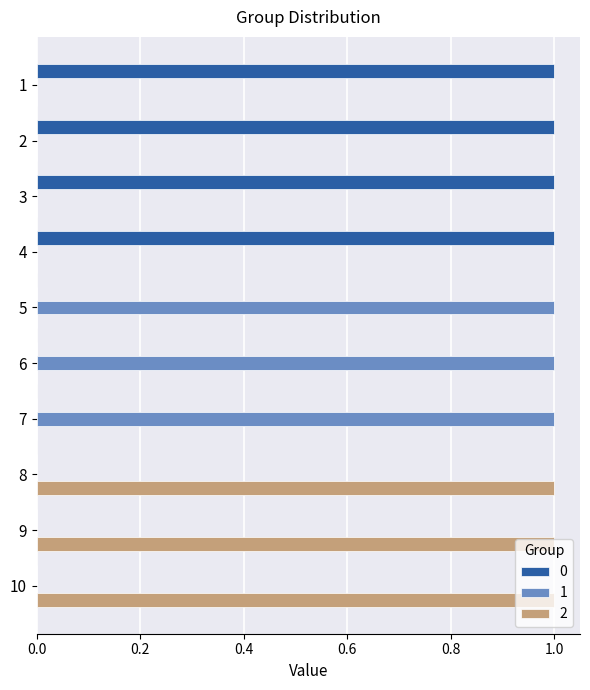

What is the sum of the 1 values at 7 and 5?

2